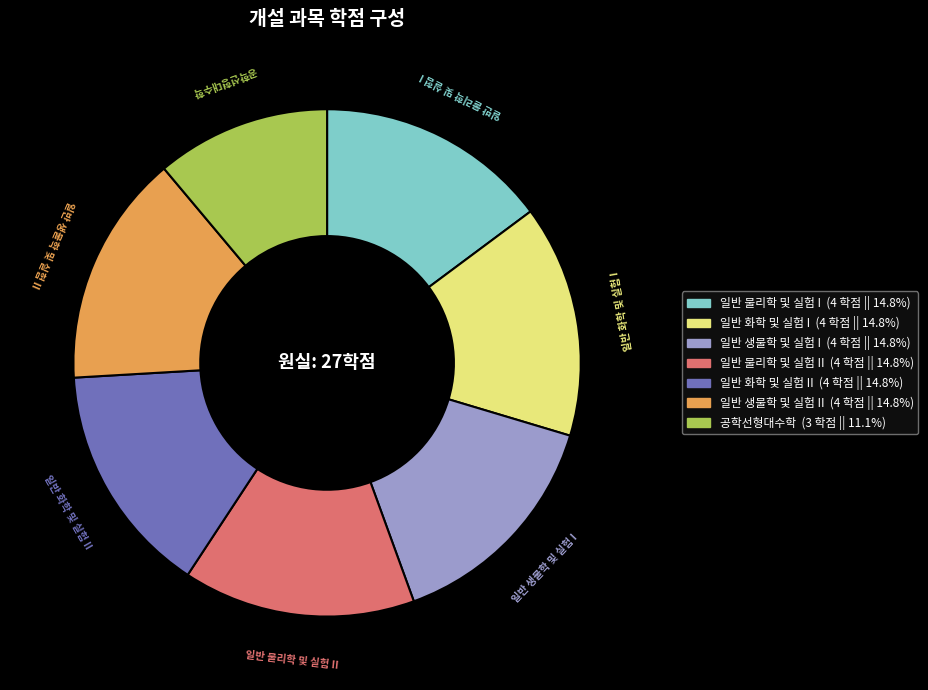

Which category has the smallest portion of the pie?

공학선형대수학